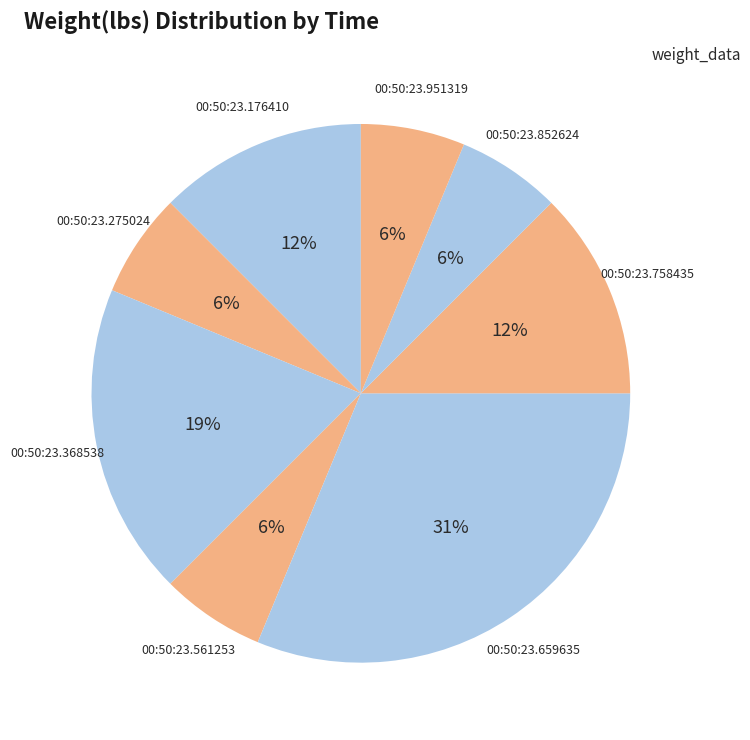

Which slice is the largest?

00:50:23.659635